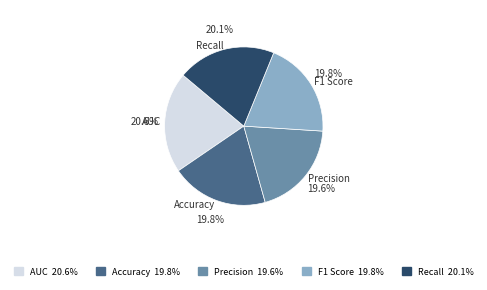

Is Recall the majority of the pie?

No